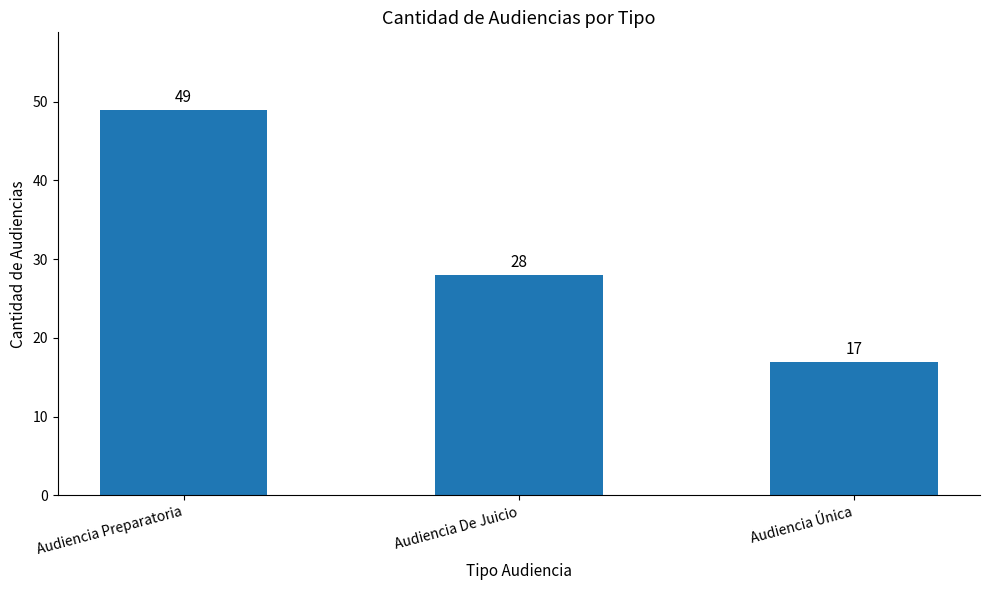

Rank the categories by value from lowest to highest.

Audiencia Única, Audiencia De Juicio, Audiencia Preparatoria